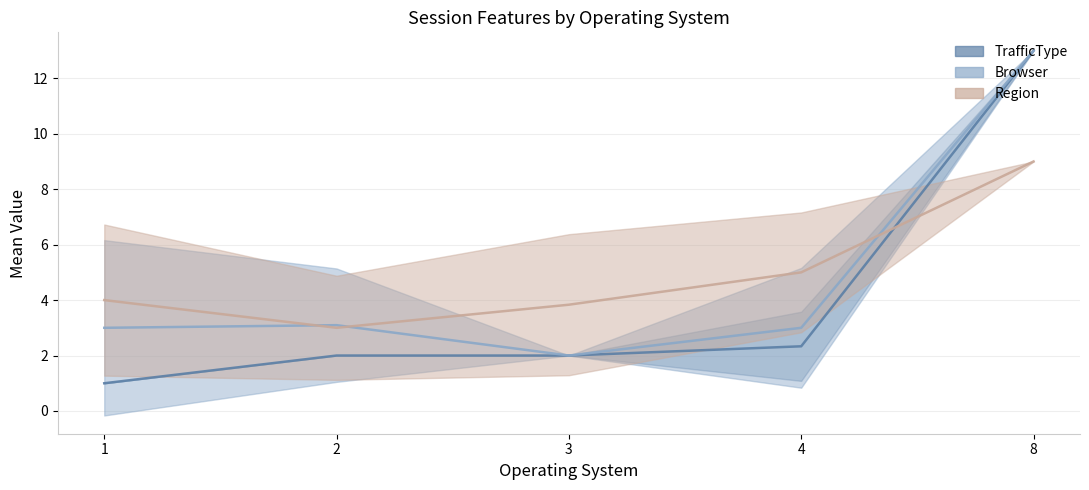

True or false: TrafficType and Browser intersect in this chart.

False